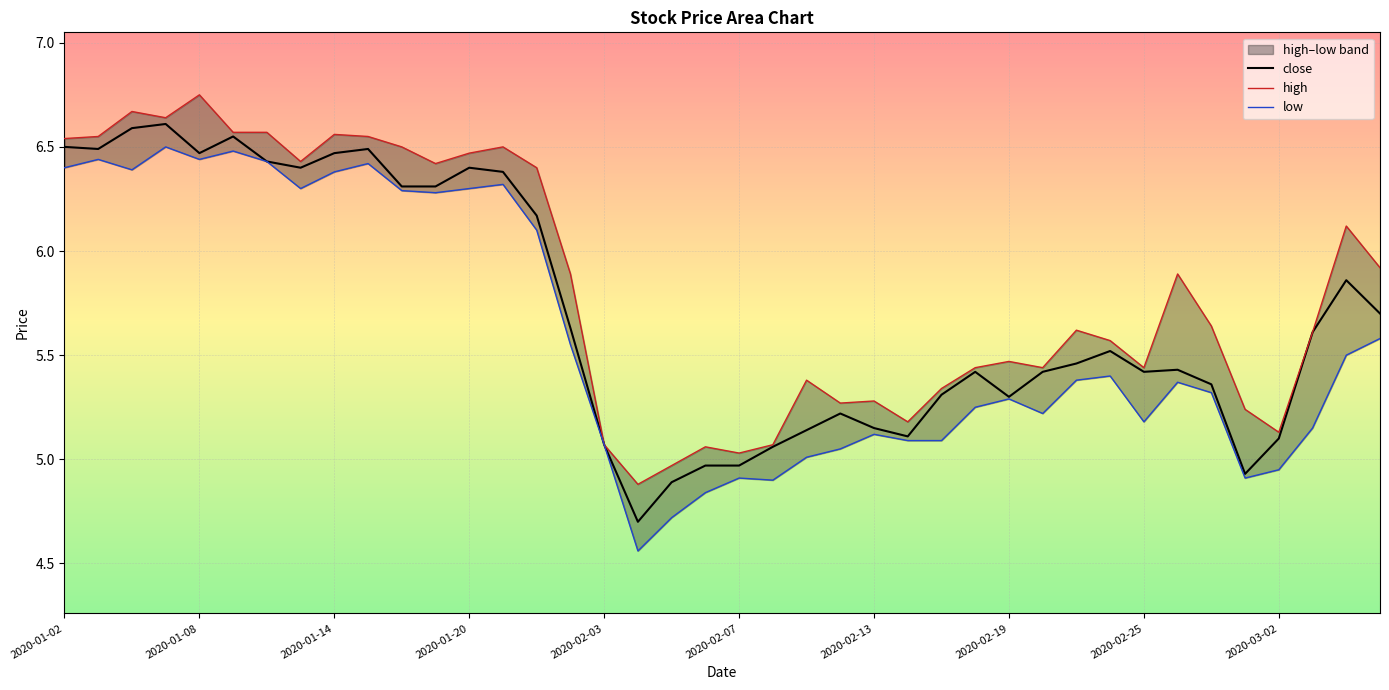

At which label does close first exceed 5?

2020-01-02